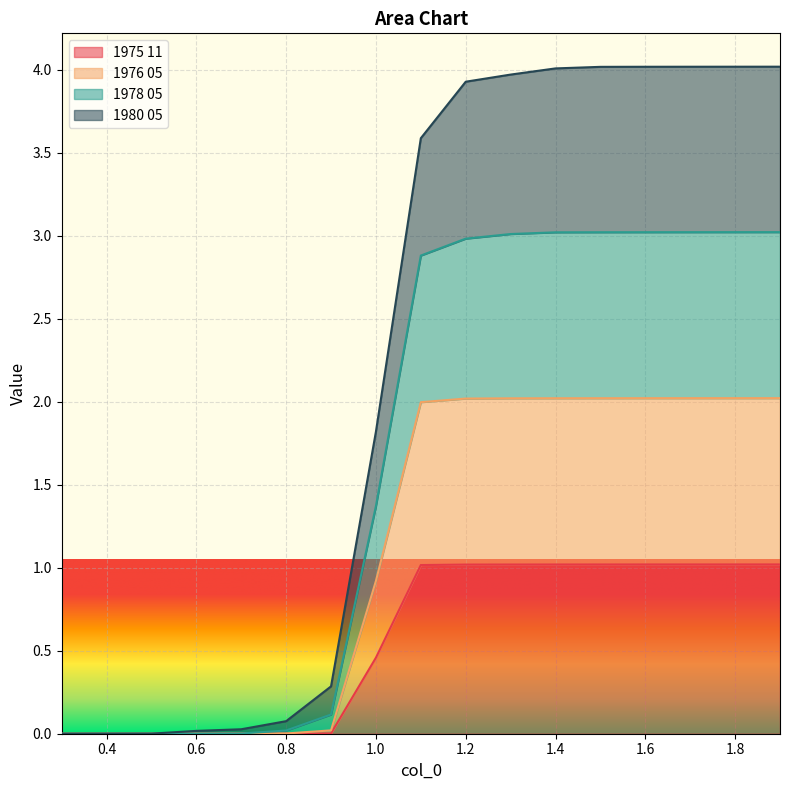

List the labels in order of 1978 05 value, smallest first.

0.3, 0.4, 0.5, 0.6, 0.7, 0.8, 0.9, 1.0, 1.1, 1.2, 1.3, 1.4, 1.5, 1.6, 1.7, 1.8, 1.9